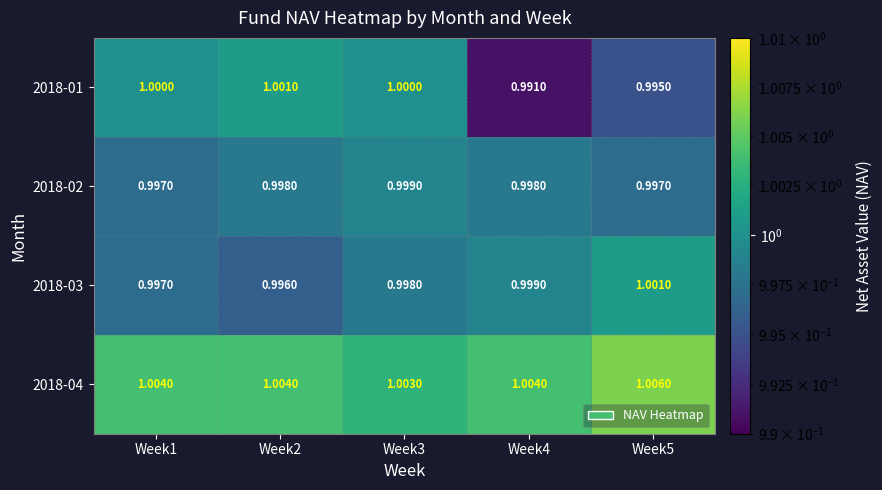

How many data points does each series have?

5